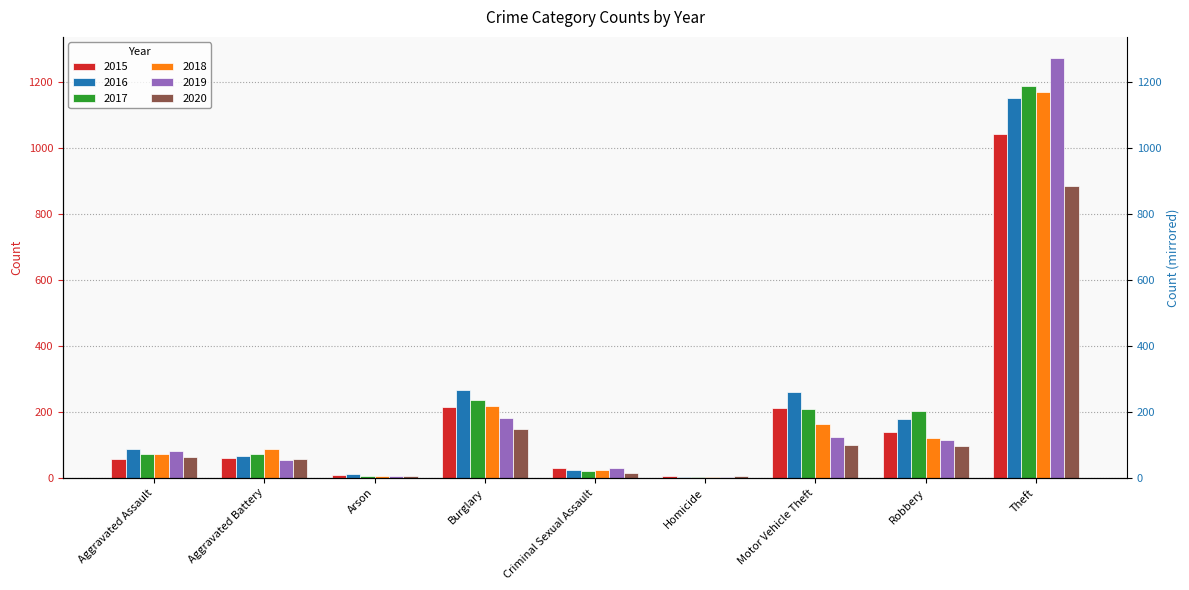

Rank the series by their maximum value, from highest to lowest.

2019, 2017, 2018, 2016, 2015, 2020